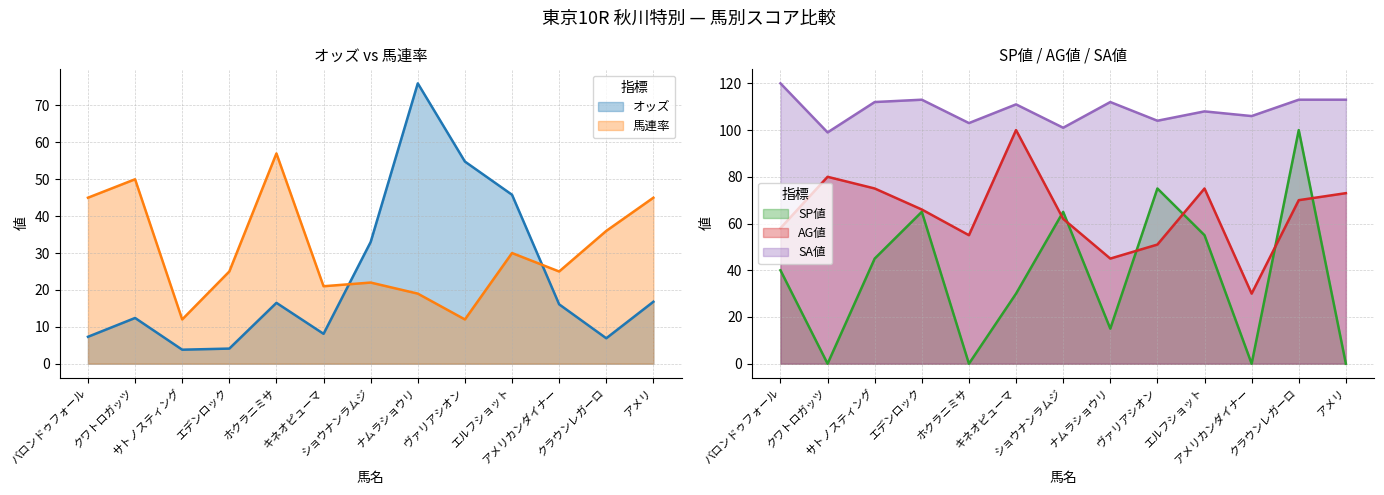

What is the difference between the highest and lowest values at ヴァリアシオン?

92.0